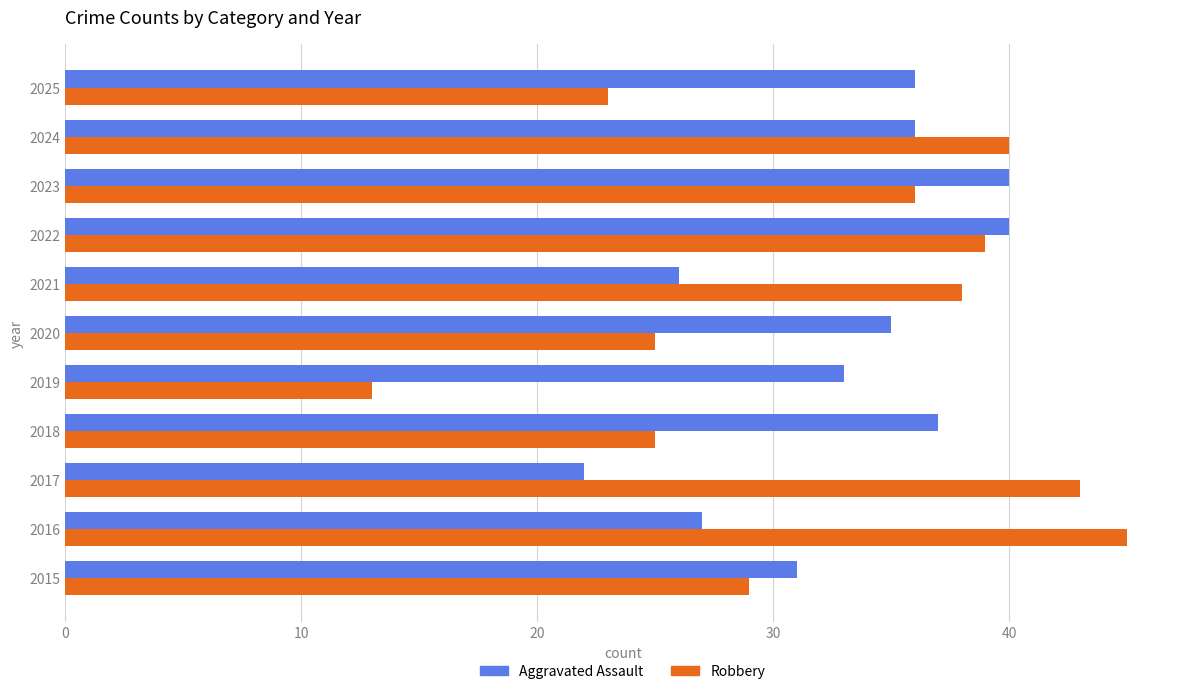

The value of Robbery at 2020 is 25. True or false?

True